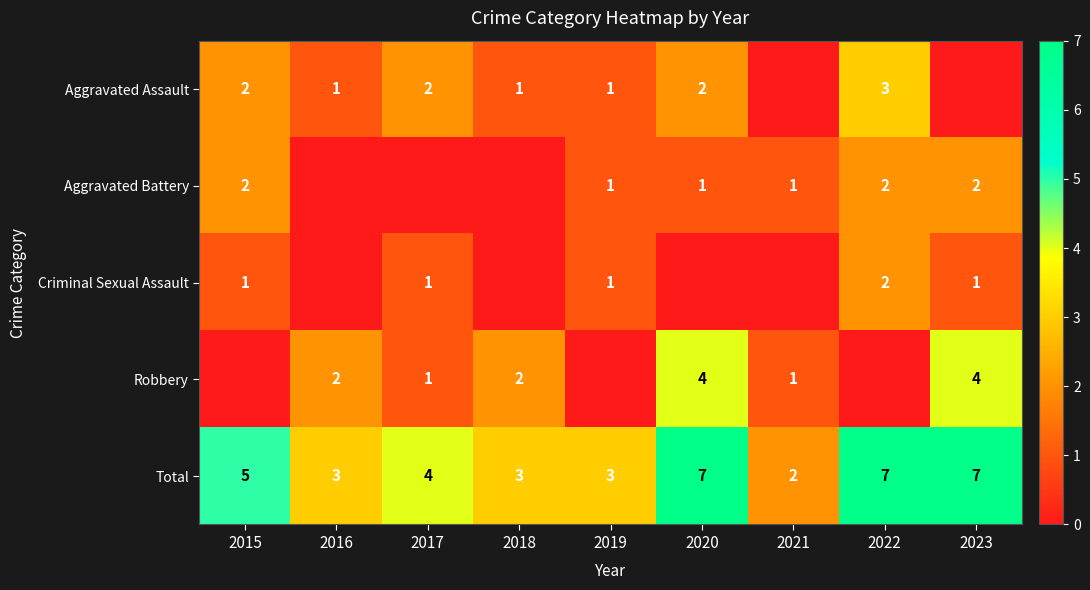

True or false: Aggravated Assault has a value of 1 at 2022.

False